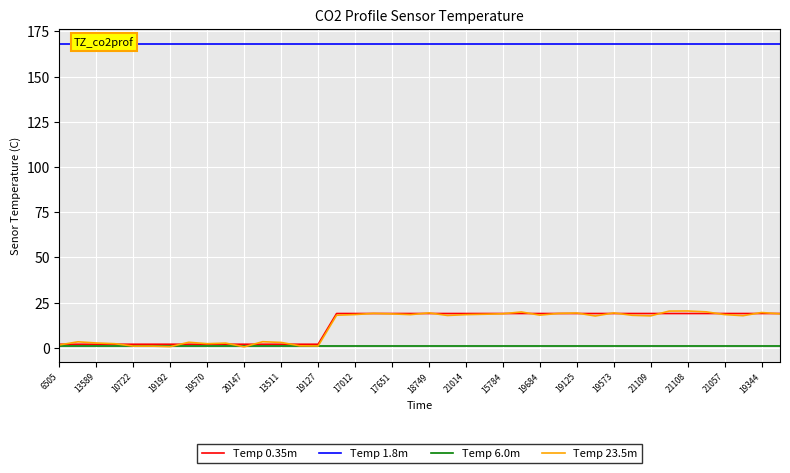

True or false: Temp 1.8m and Temp 6.0m cross at least once.

False